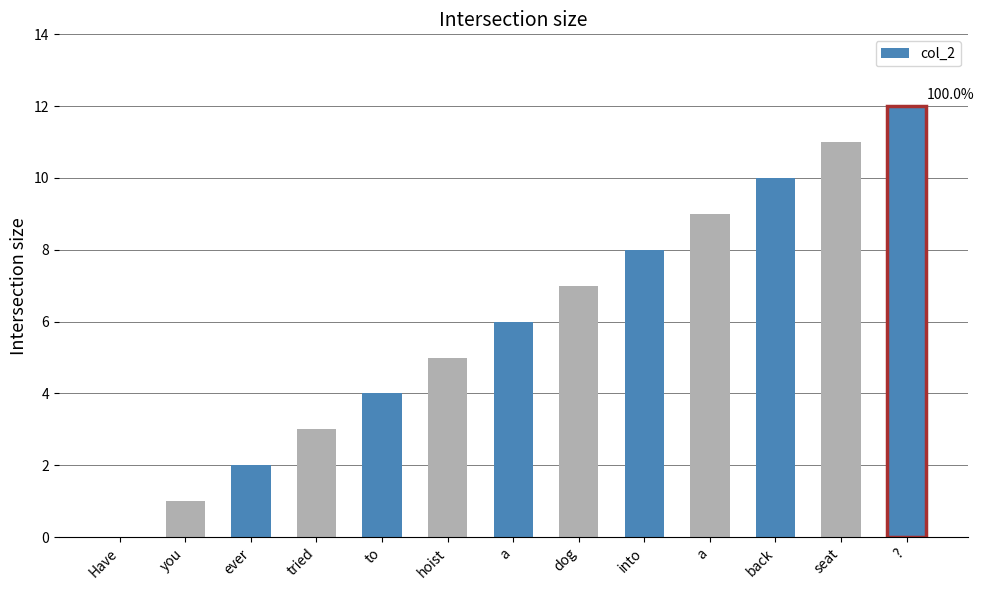

How many positive values are there?

12